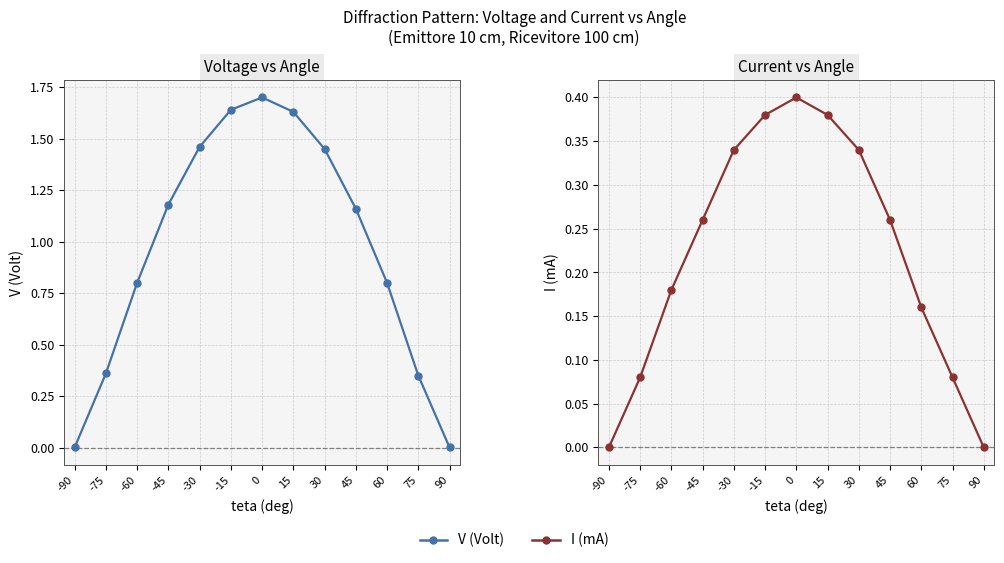

What is the sum of the I (mA) values at 15 and -75?

0.5